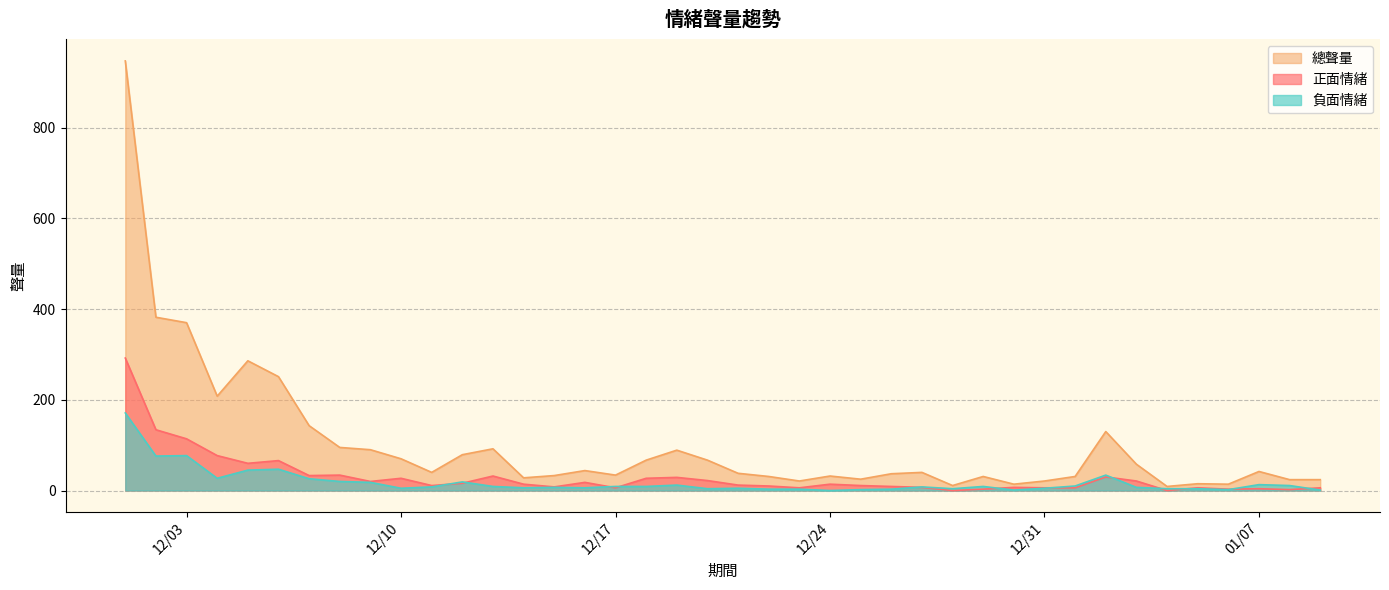

What is the difference between the maximum and minimum values in the 正面情緒 series?

292